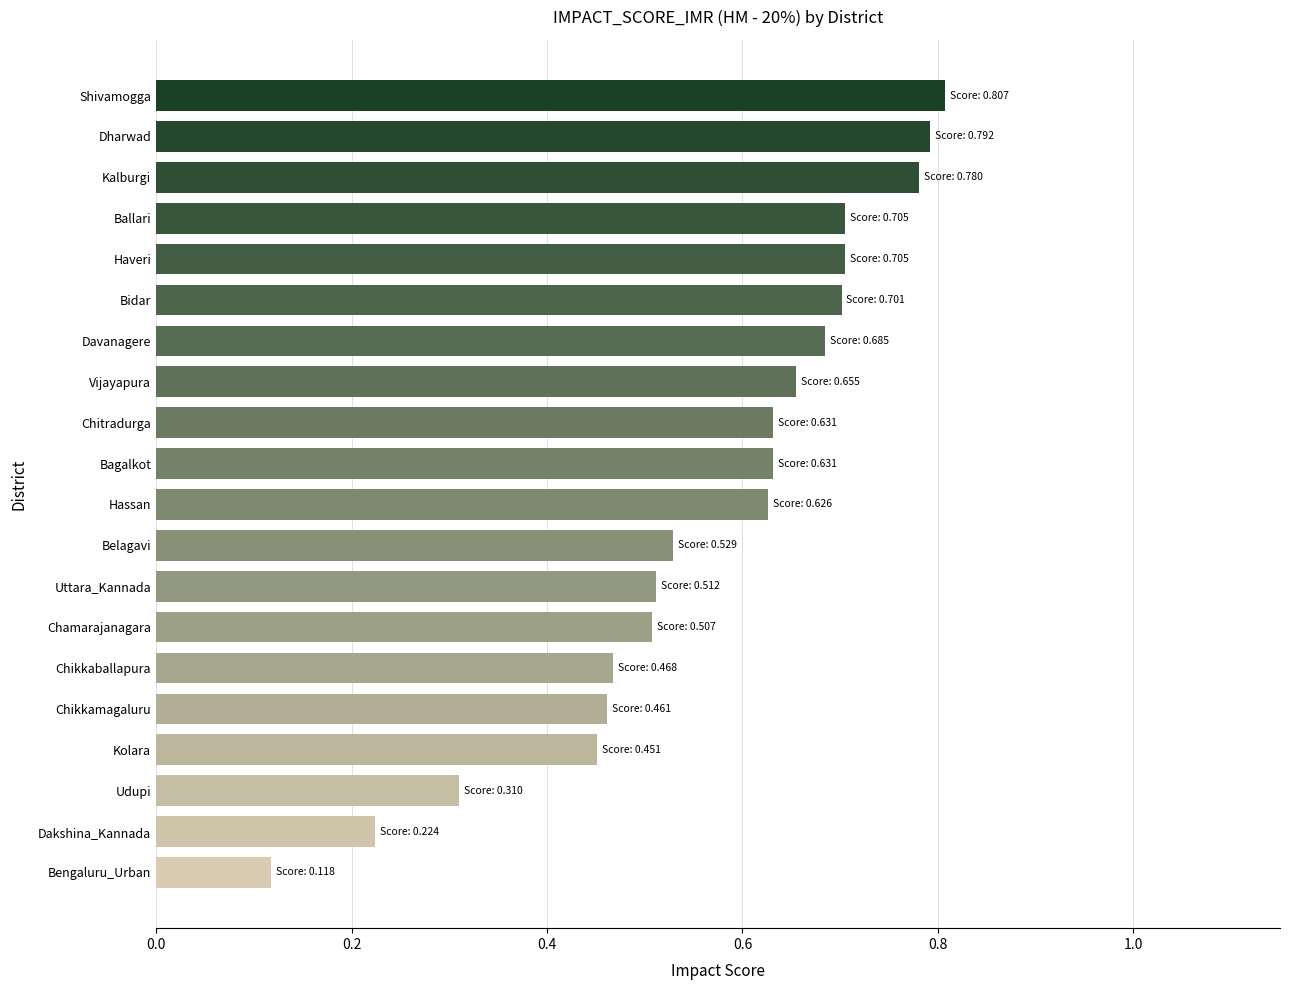

Which category has the highest value across all series?

Shivamogga